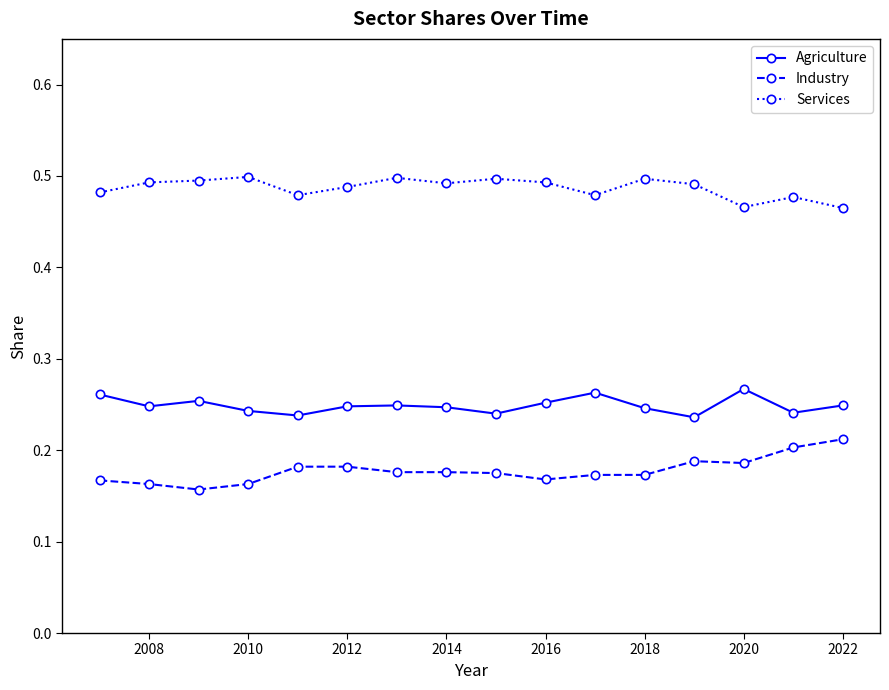

How many Services values are between 0 and 1?

16